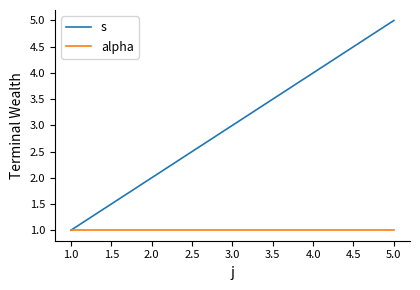

At which label does s reach its minimum?

1.0